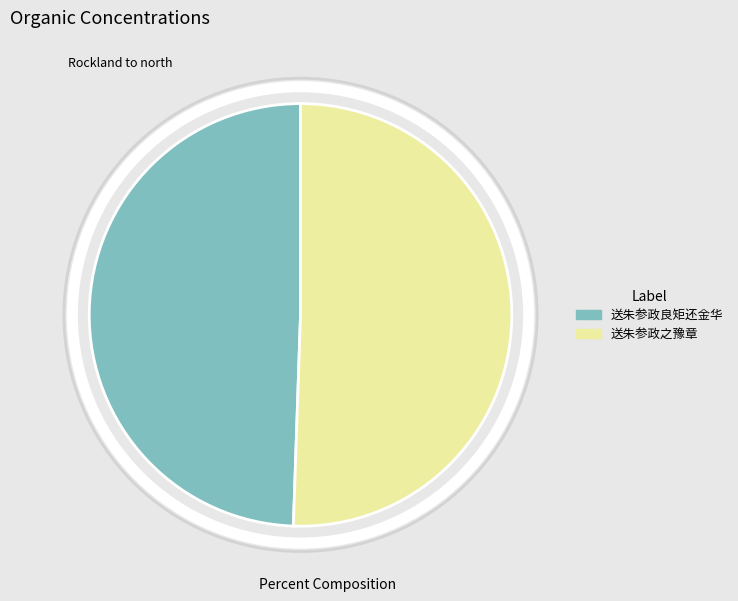

True or false: 送朱参政良矩还金华 accounts for 49% of the total.

True